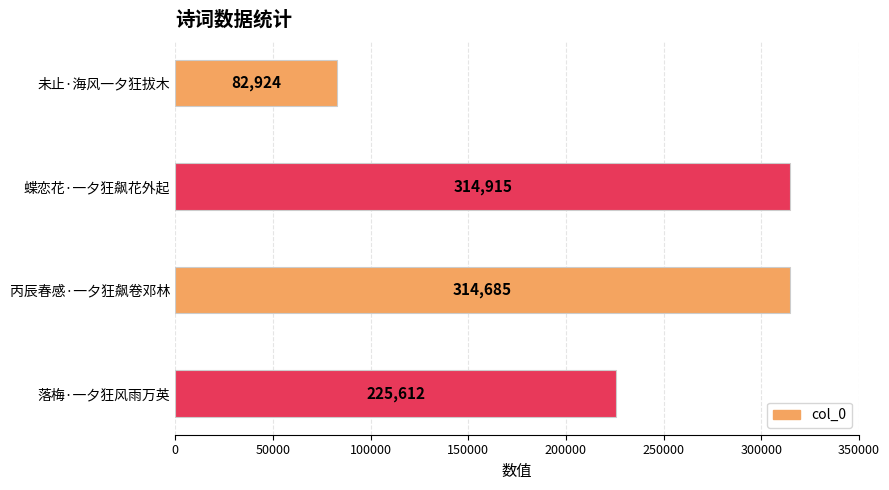

What is the ratio of the value at 落梅·一夕狂风雨万英 to the value at 丙辰春感·一夕狂飙卷邓林?

0.7